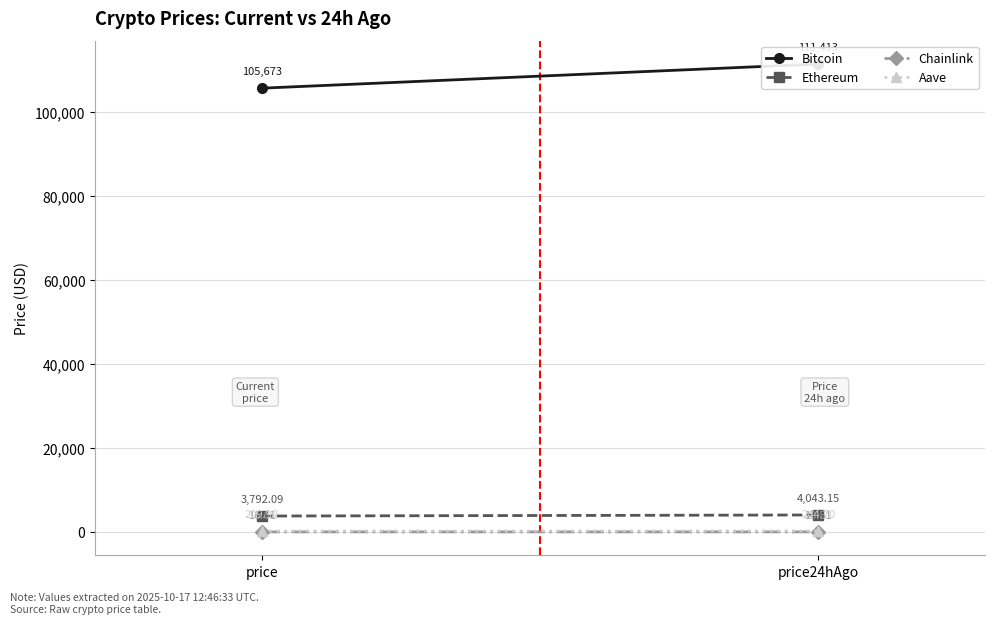

Which has a higher value, price or price24hAgo?

price24hAgo